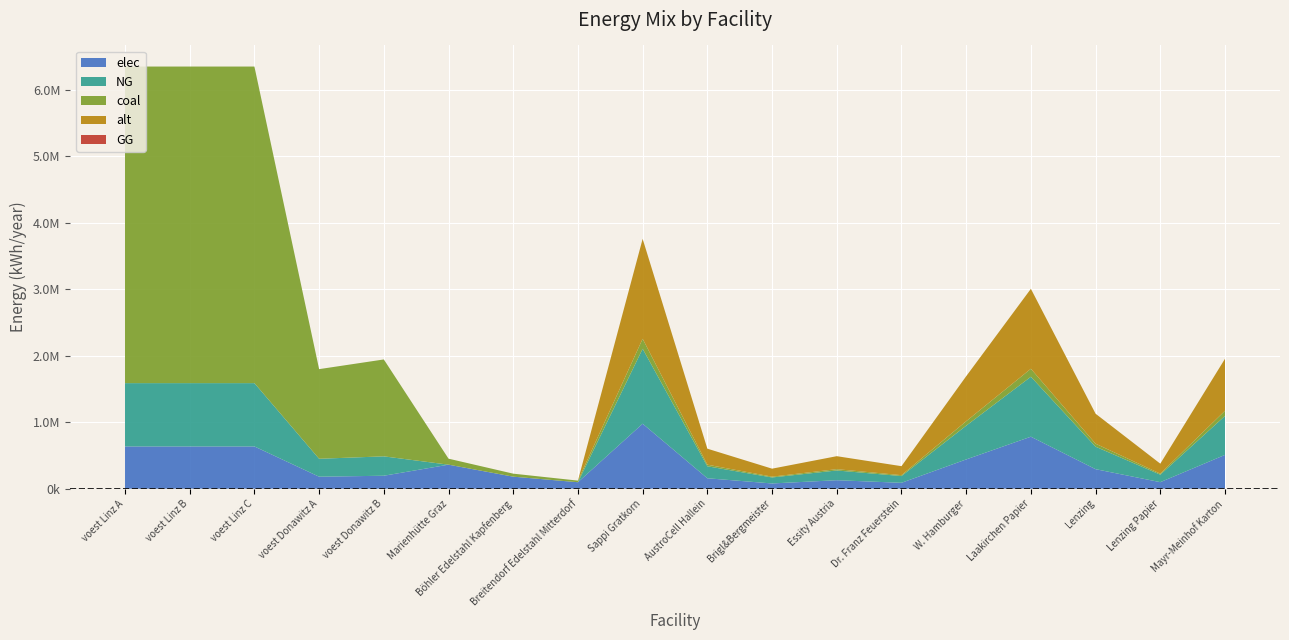

Reading right to left, what are all the values shown in this chart?

elec: 508126.7	97716.7	293150.0	781733.3	439725.0	87945.0	127031.7	78173.3	156346.7	977166.7	96800.0	180400.0	360800.0	194392.6	179813.1	635096.3	635096.3	635096.3
NG: 586300.0	112750.0	338250.0	902000.0	507375.0	101475.0	146575.0	90200.0	180400.0	1127500.0	0.0	0.0	0.0	291588.9	269719.7	952644.4	952644.4	952644.4
coal: 78173.3	15033.3	45100.0	120266.7	67650.0	13530.0	19543.3	12026.7	24053.3	150333.3	24200.0	45100.0	90200.0	1457944.4	1348598.6	4763222.2	4763222.2	4763222.2
alt: 781733.3	150333.3	451000.0	1202666.7	676500.0	135300.0	195433.3	120266.7	240533.3	1503333.3	0.0	0.0	0.0	0.0	0.0	0.0	0.0	0.0
GG: 0.0	0.0	0.0	0.0	0.0	0.0	0.0	0.0	0.0	0.0	0.0	0.0	0.0	0.0	0.0	0.0	0.0	0.0